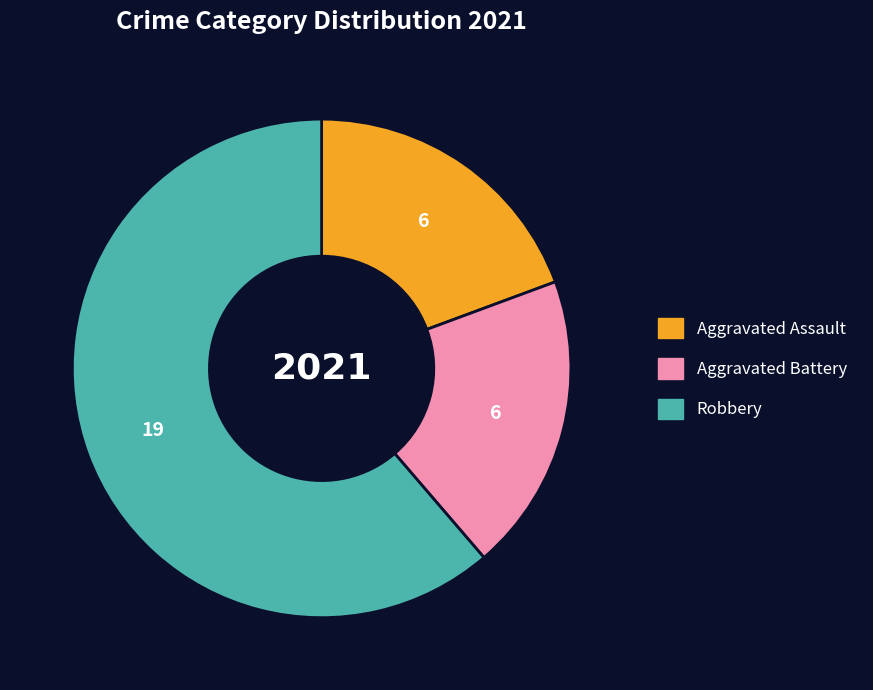

Which slice is the largest?

Robbery